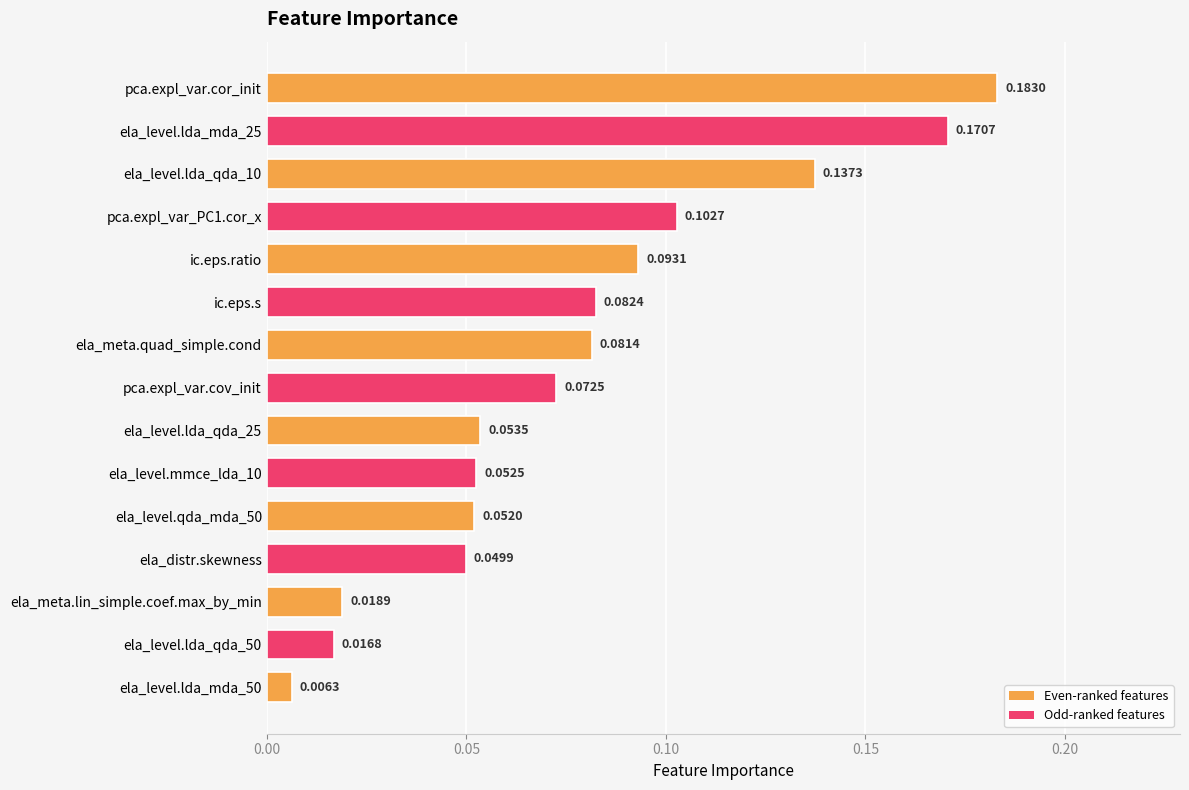

What is the sum of all values?

1.2